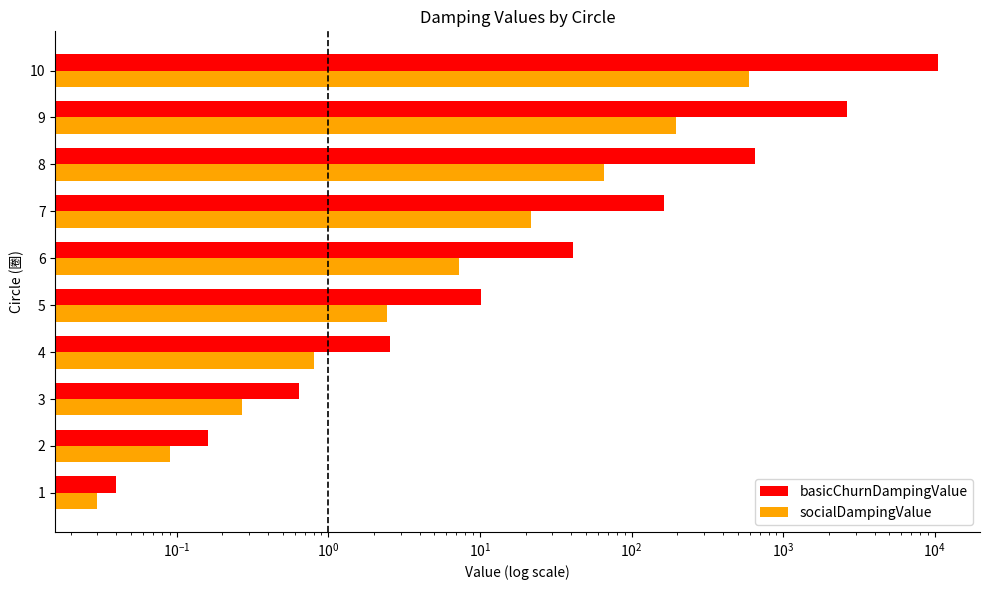

What are all the series names shown in the legend?

basicChurnDampingValue, socialDampingValue